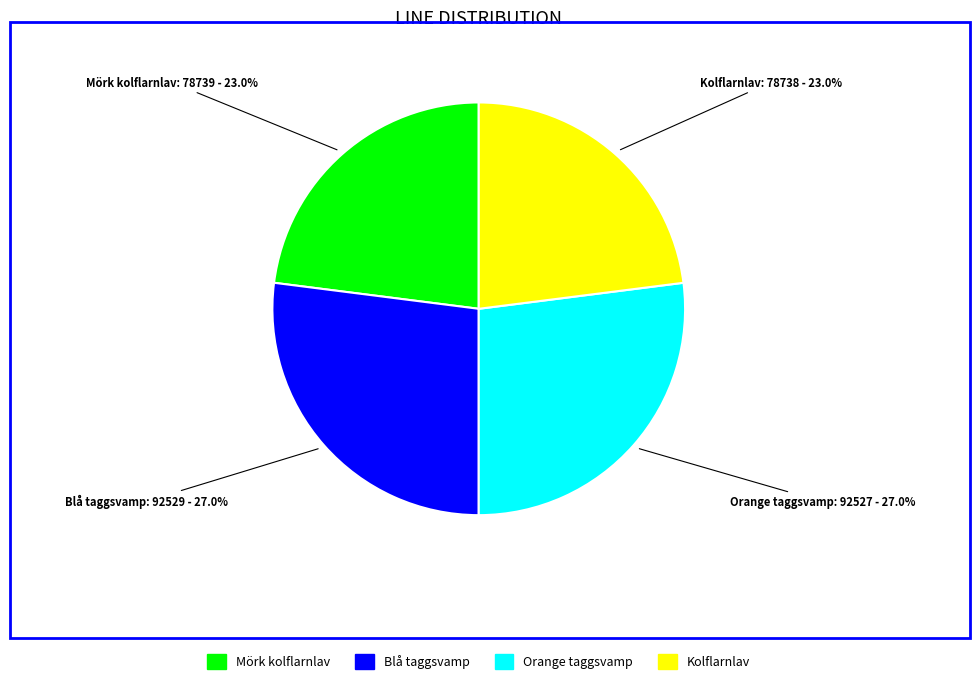

Is there any slice that represents more than half of the pie?

No